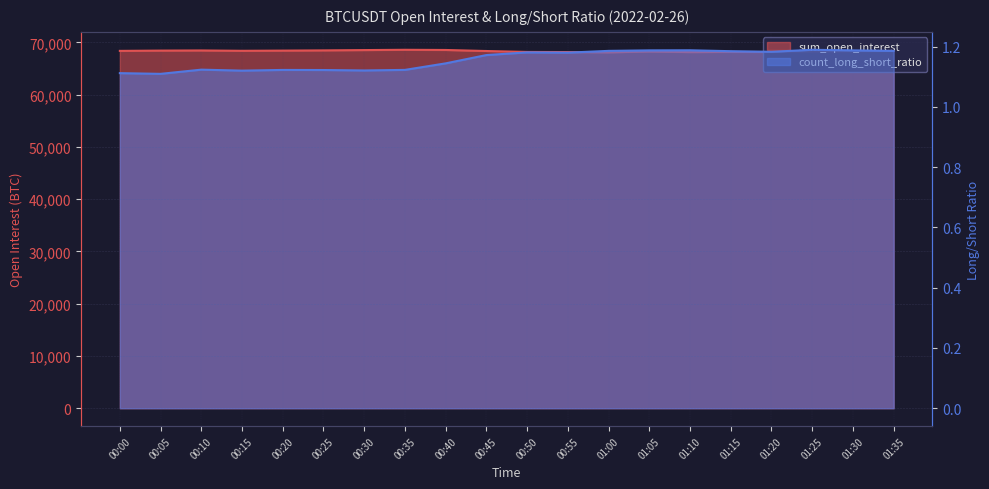

What is the spread (max minus min) of values at 01:30?

68301.8